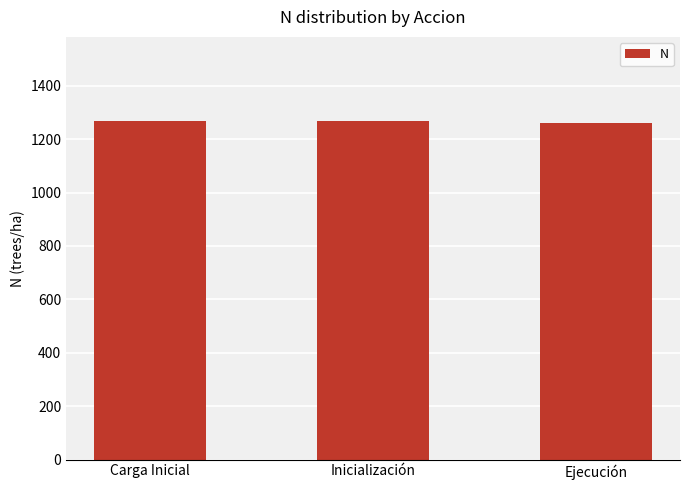

The chart shows a value of 1266.2 at Carga Inicial. True or false?

True